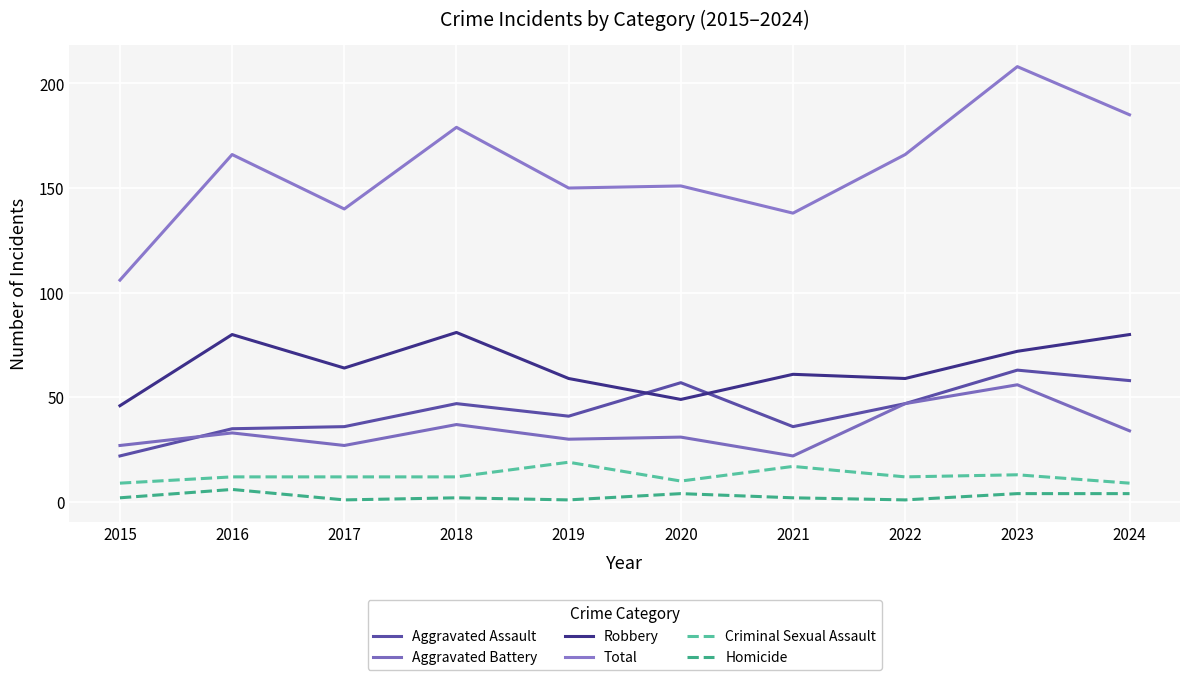

Reading left to right, what are all the values shown in this chart?

Aggravated Assault: 2015=22	2016=35	2017=36	2018=47	2019=41	2020=57	2021=36	2022=47	2023=63	2024=58
Aggravated Battery: 2015=27	2016=33	2017=27	2018=37	2019=30	2020=31	2021=22	2022=47	2023=56	2024=34
Robbery: 2015=46	2016=80	2017=64	2018=81	2019=59	2020=49	2021=61	2022=59	2023=72	2024=80
Total: 2015=106	2016=166	2017=140	2018=179	2019=150	2020=151	2021=138	2022=166	2023=208	2024=185
Criminal Sexual Assault: 2015=9	2016=12	2017=12	2018=12	2019=19	2020=10	2021=17	2022=12	2023=13	2024=9
Homicide: 2015=2	2016=6	2017=1	2018=2	2019=1	2020=4	2021=2	2022=1	2023=4	2024=4